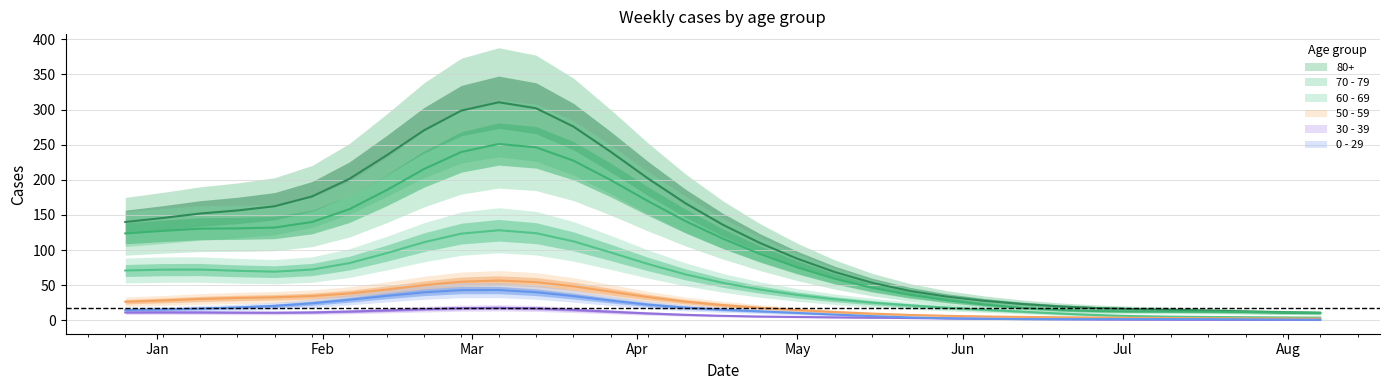

What is the lowest value of the 60 - 69 series?

1